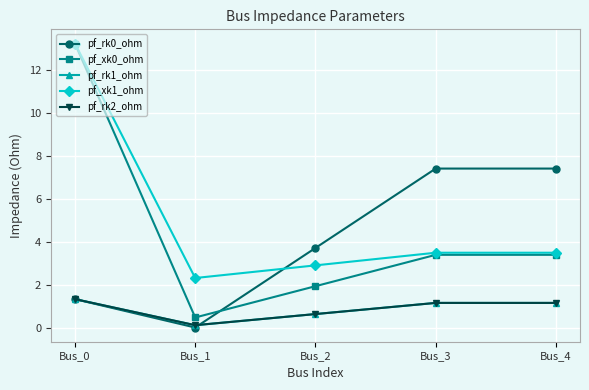

How many intersections are there between pf_rk2_ohm and pf_rk1_ohm?

1